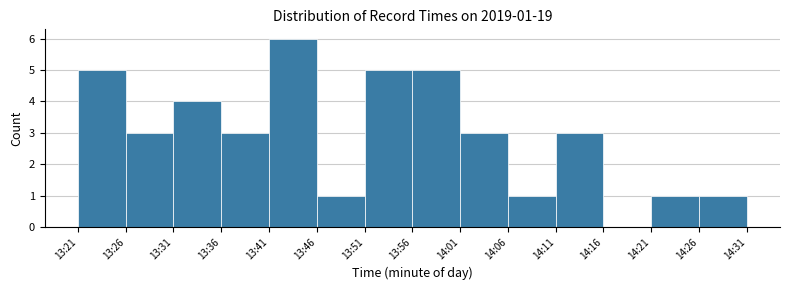

Reading right to left, list all the values displayed in this chart.

14:26=1	14:21=1	14:16=0	14:11=3	14:06=1	14:01=3	13:56=5	13:51=5	13:46=1	13:41=6	13:36=3	13:31=4	13:26=3	13:21=5